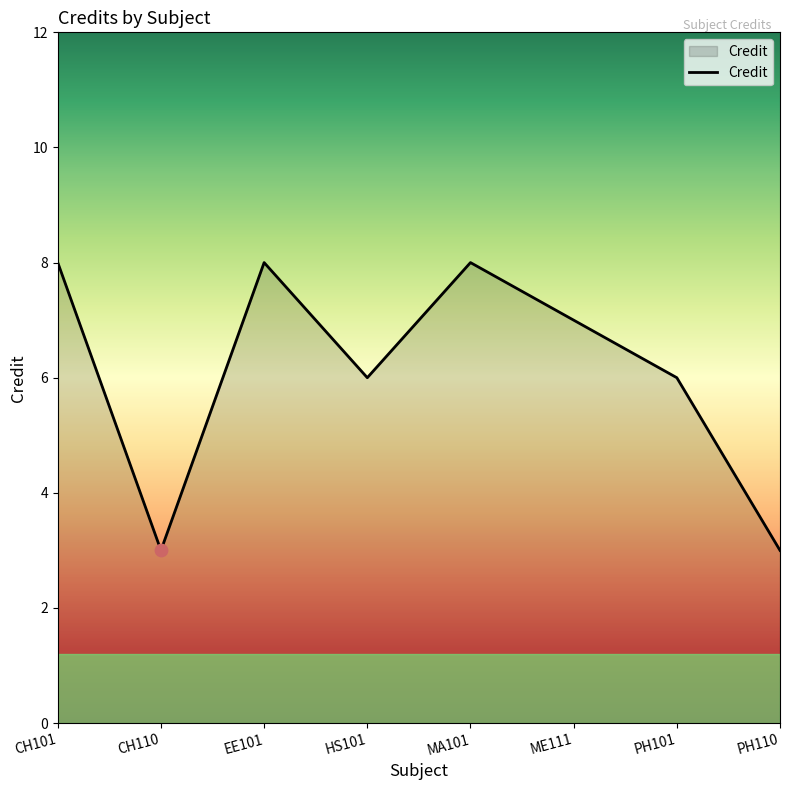

Between CH110 and CH101, which is larger?

CH101